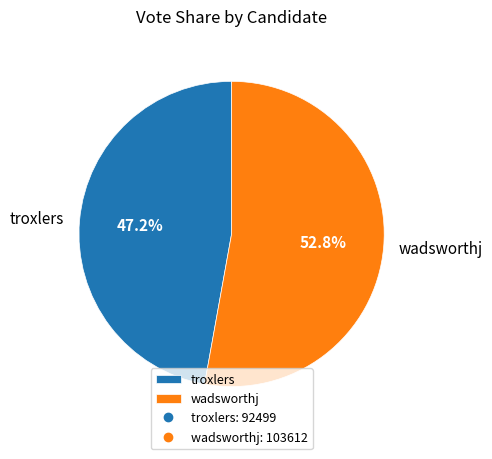

To the nearest percent, what portion does wadsworthj represent?

53%